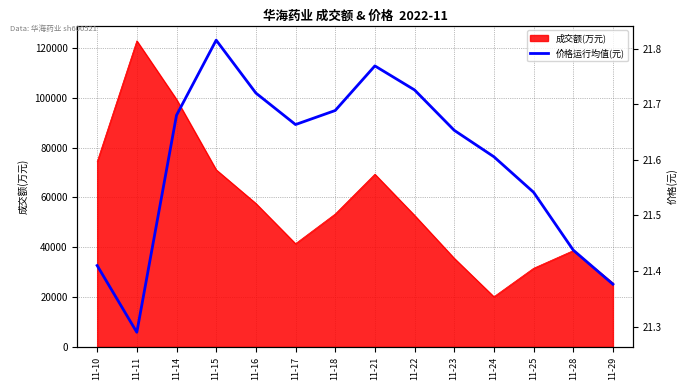

True or false: the data shows 4.7 at 11-16.

False